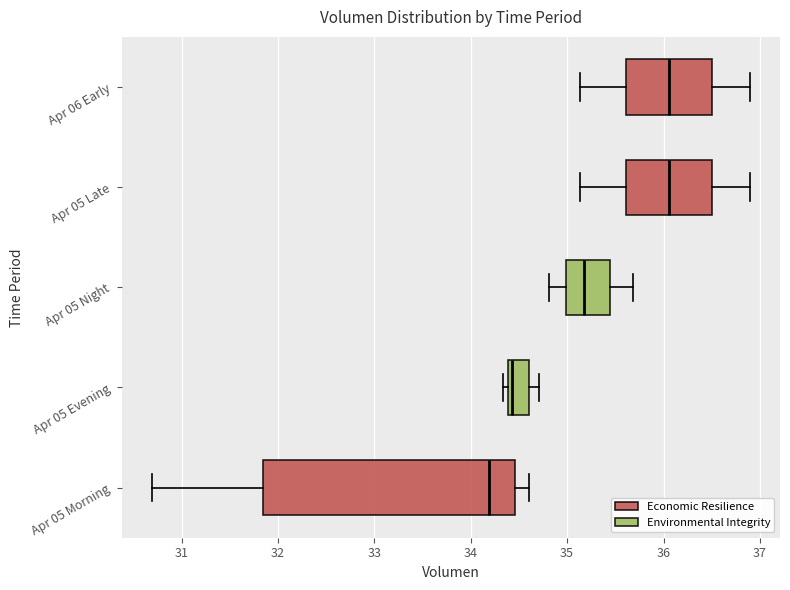

Comparing the boxes themselves (not the whiskers), which one is the widest?

Apr 05 Morning